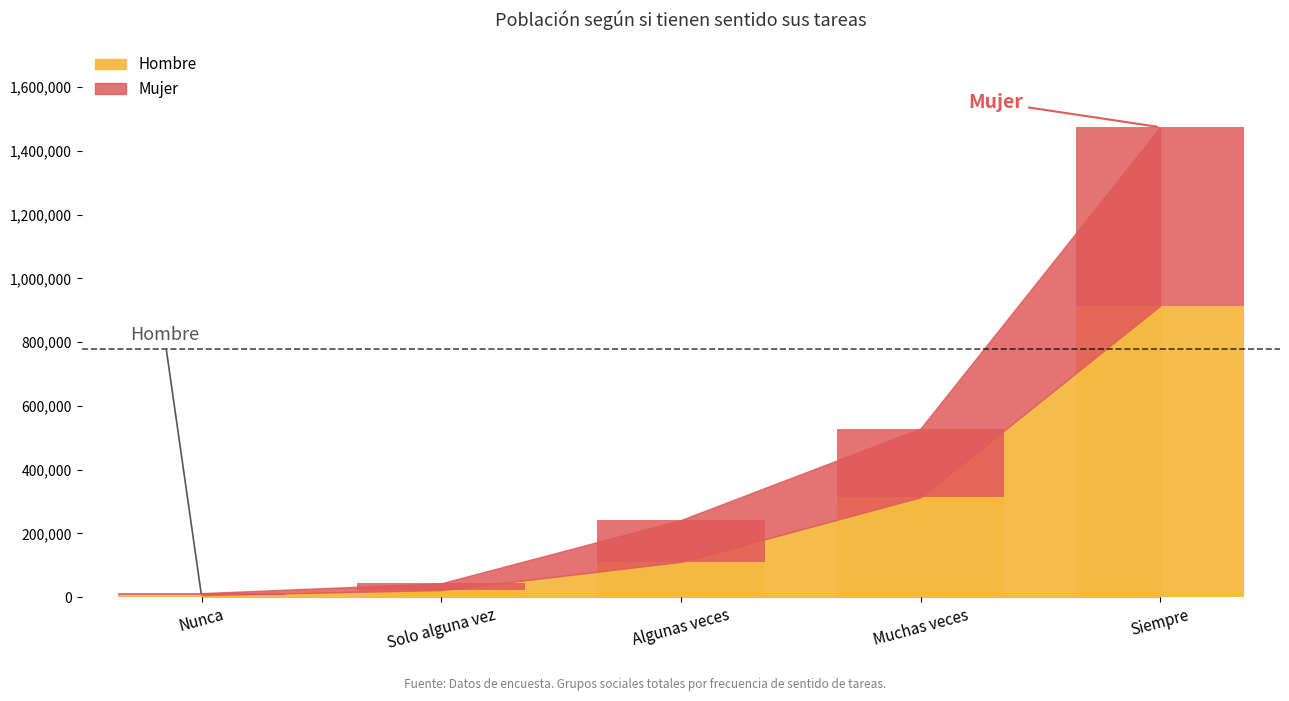

What is the difference between the Hombre values at Siempre and Muchas veces?

600980